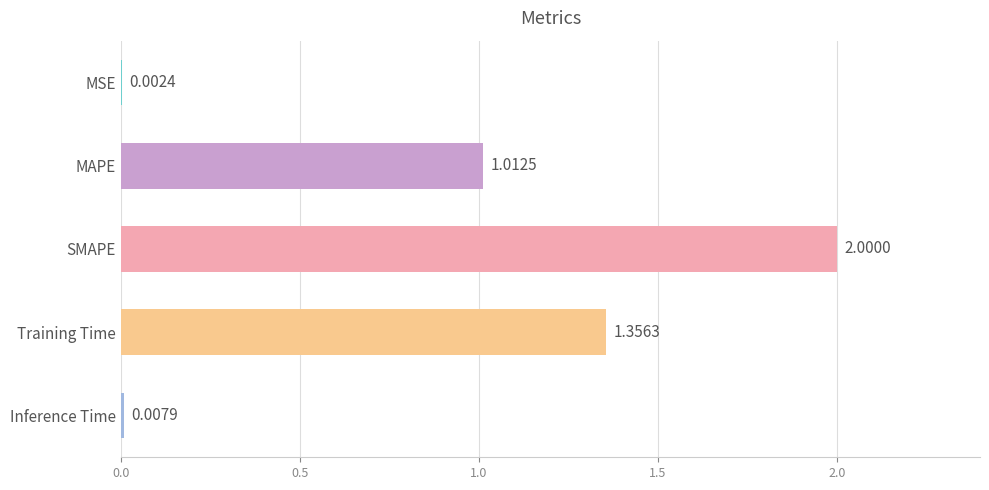

At which label is the value closest to 1?

MAPE